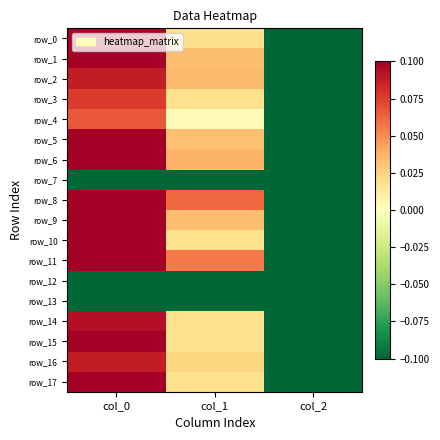

What is the difference between the row_16 values at col_1 and col_2?

0.1